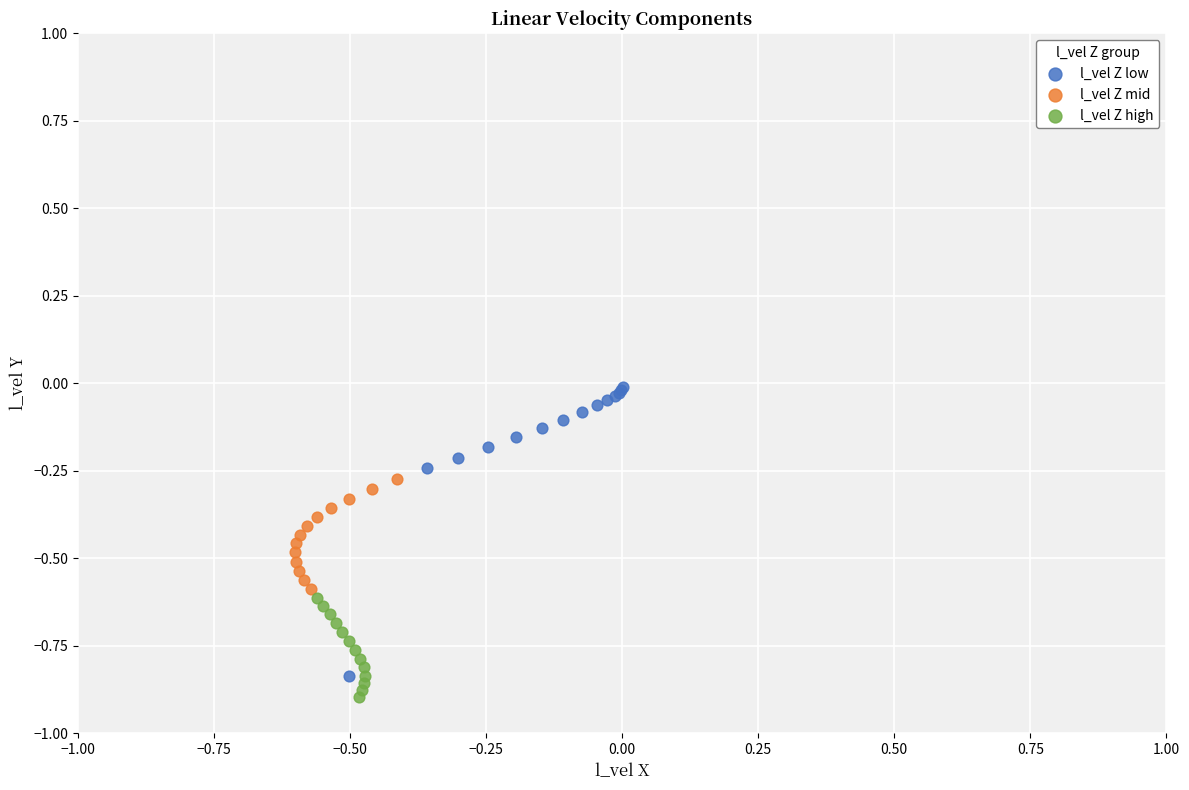

Which series reaches the maximum Y coordinate?

l_vel Z low